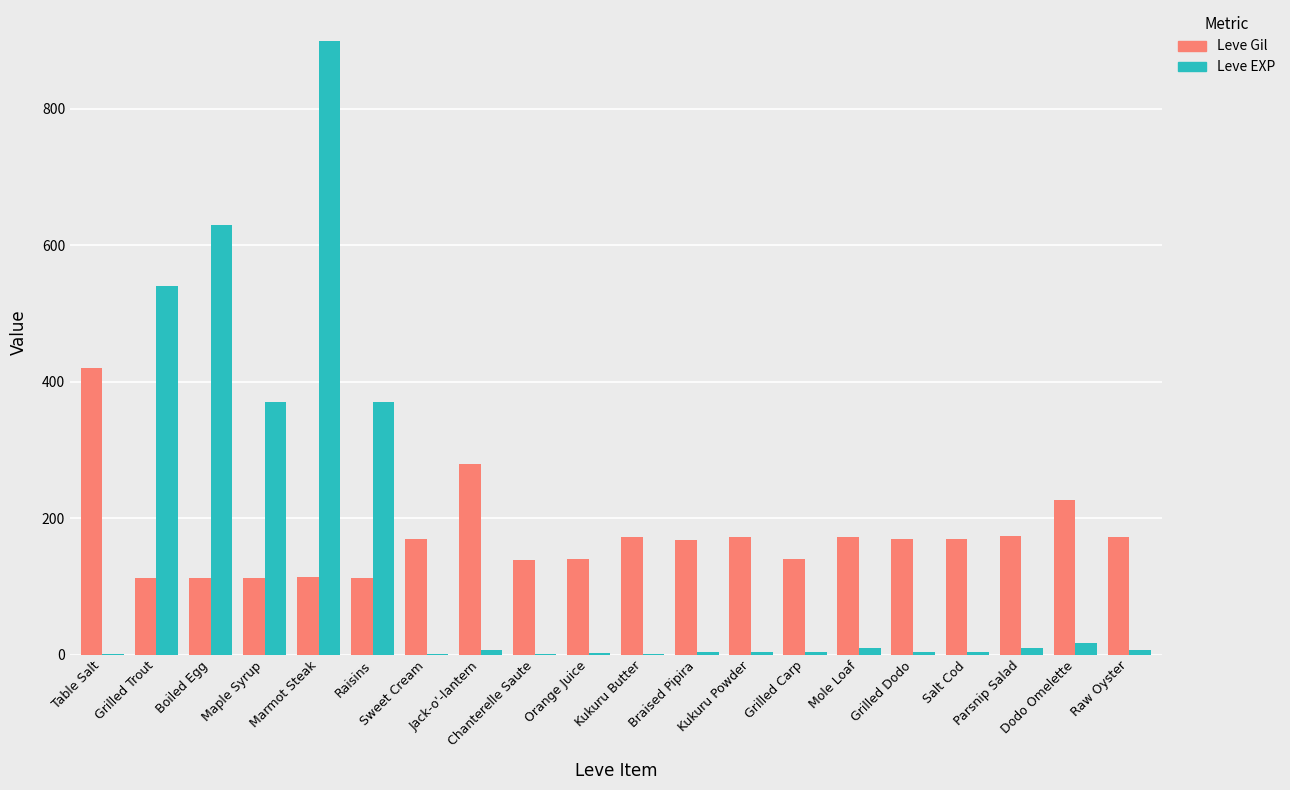

What is the maximum value shown in the chart?

900